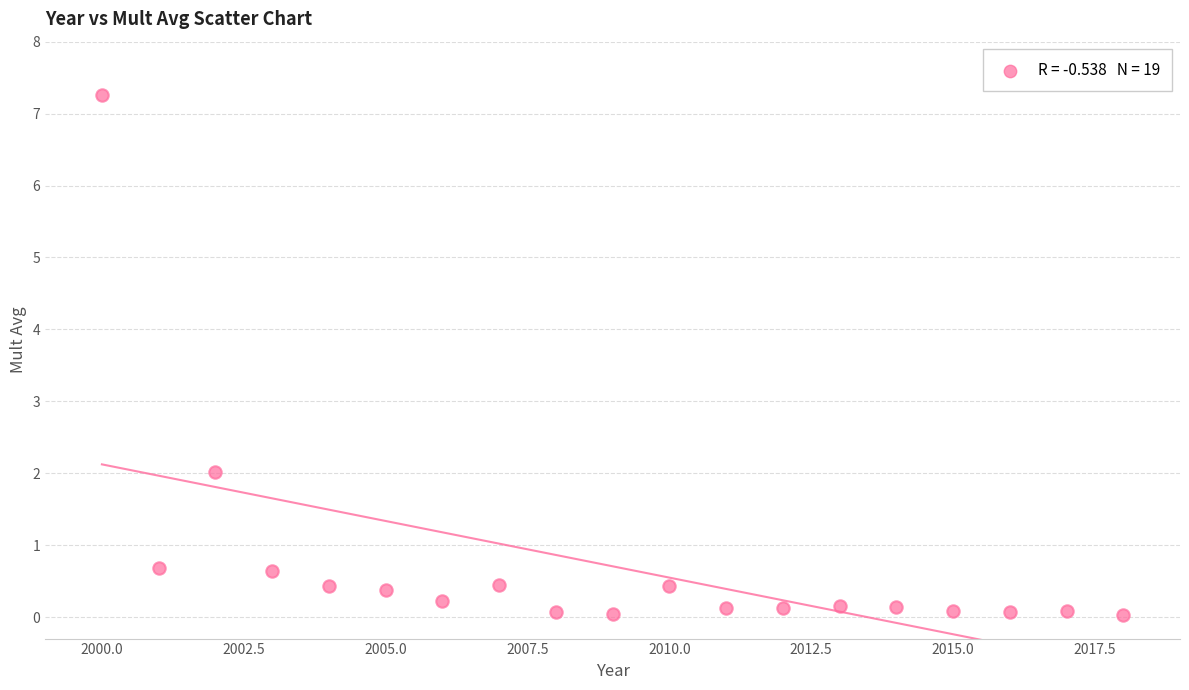

What is the range of X values (max minus min)?

18.0